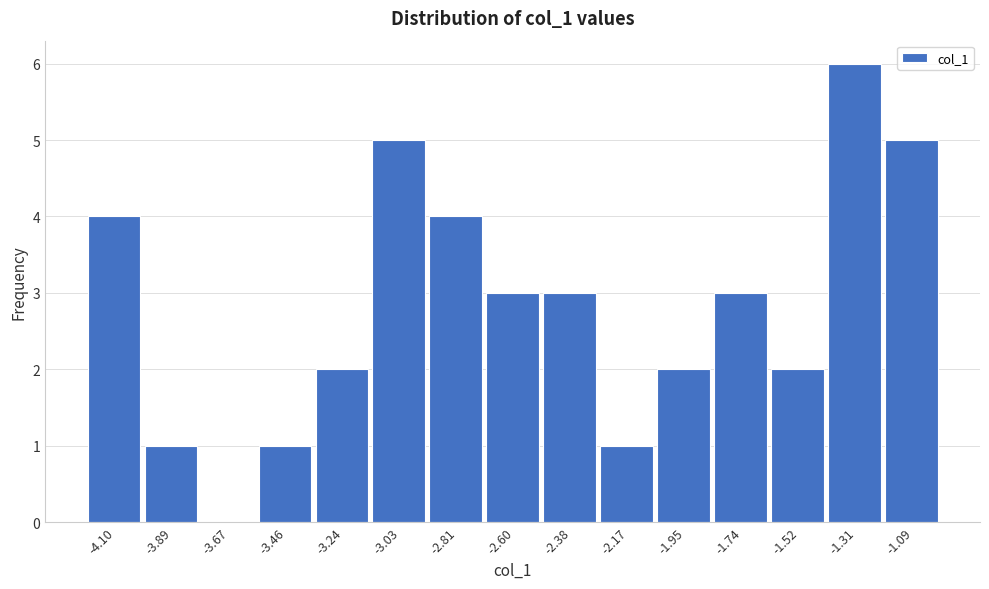

Reading right to left, list all the values displayed in this chart.

-1.09=5	-1.31=6	-1.52=2	-1.74=3	-1.95=2	-2.17=1	-2.38=3	-2.60=3	-2.81=4	-3.03=5	-3.24=2	-3.46=1	-3.67=0	-3.89=1	-4.10=4